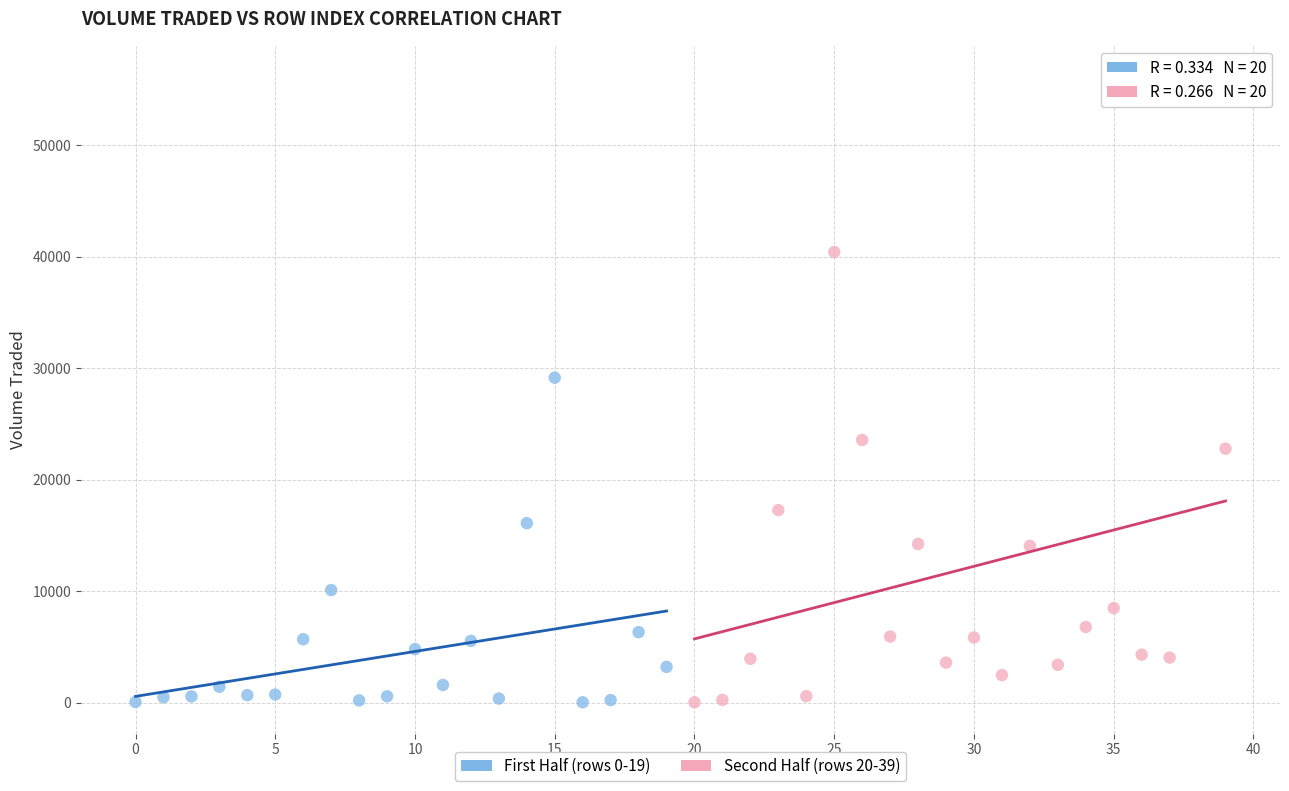

Which series has the widest spread of Y values?

Second Half (rows 20-39)